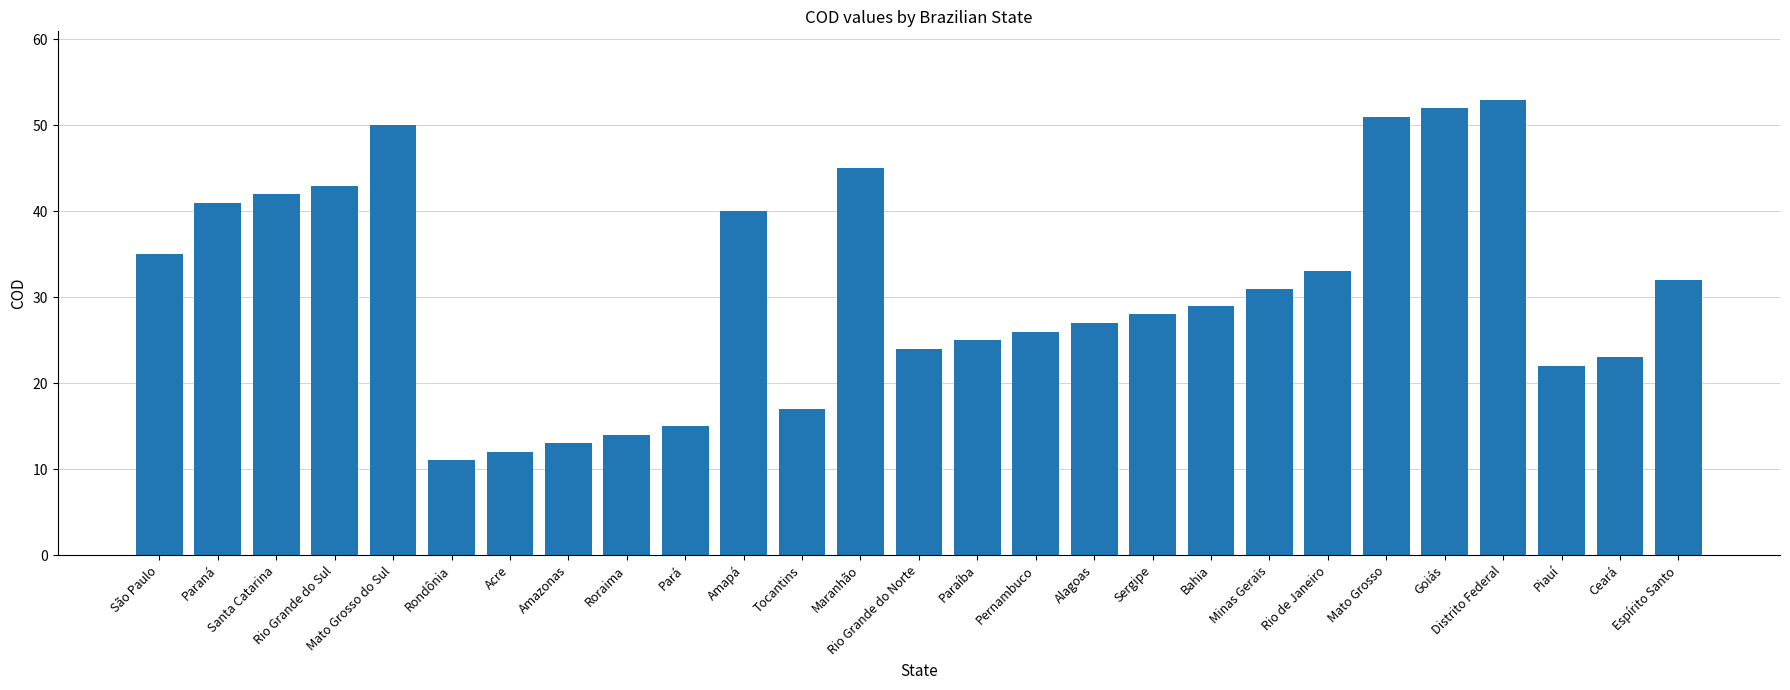

Does the chart contain any negative values?

No